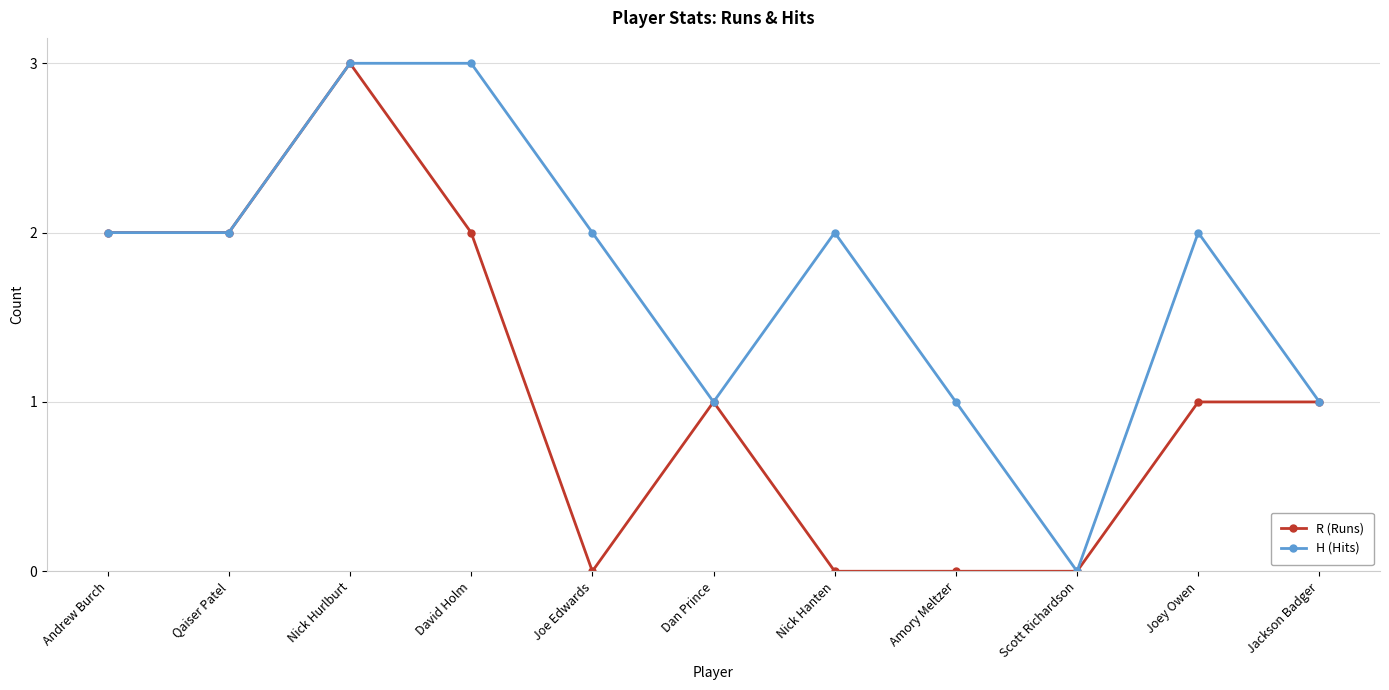

Rank the series at Nick Hanten from lowest to highest value.

R (Runs), H (Hits)